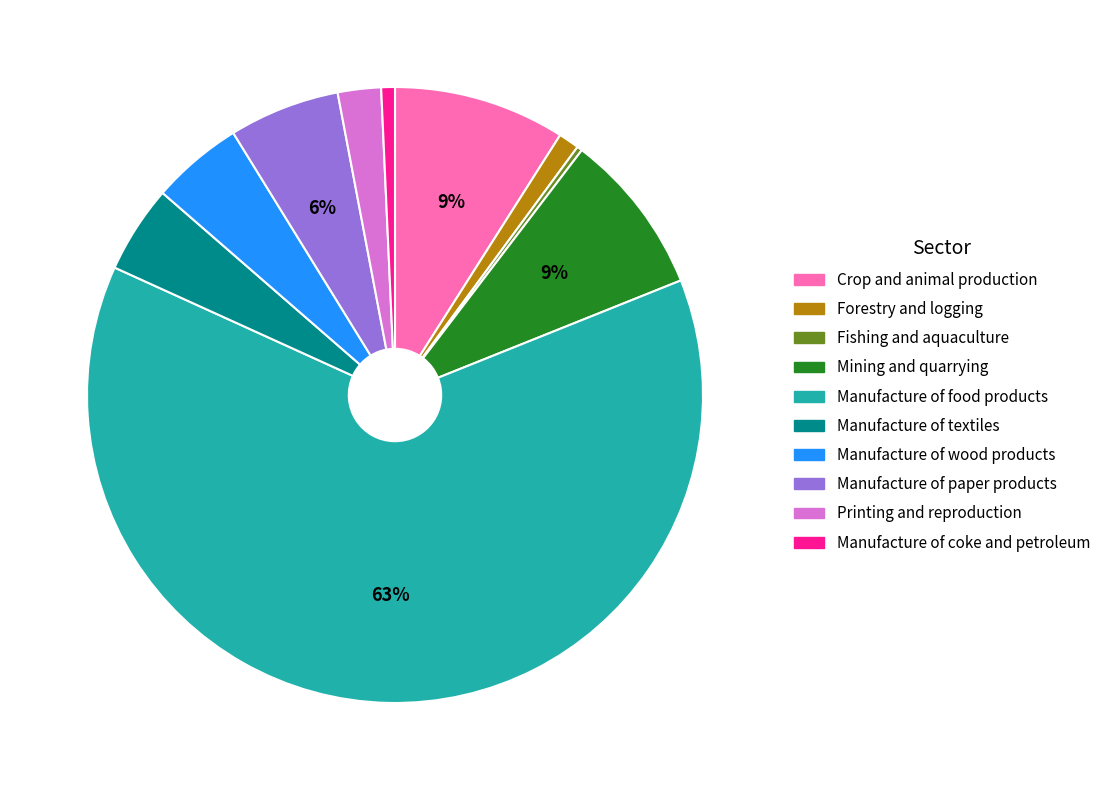

Between Crop and animal production and Manufacture of textiles, which is larger?

Crop and animal production